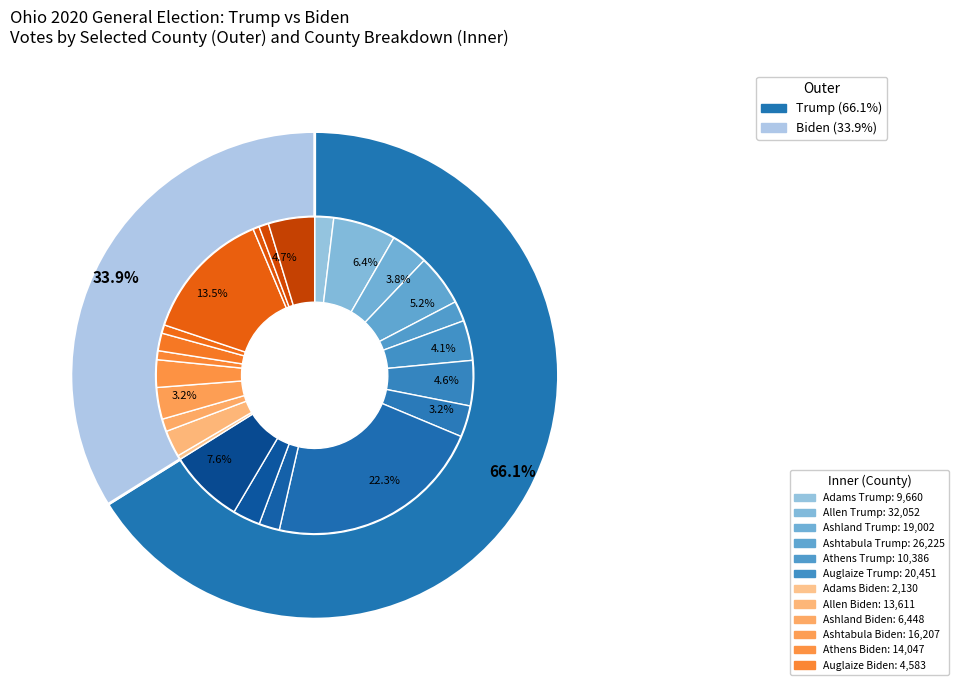

Is Cuyahoga the majority of the pie?

No